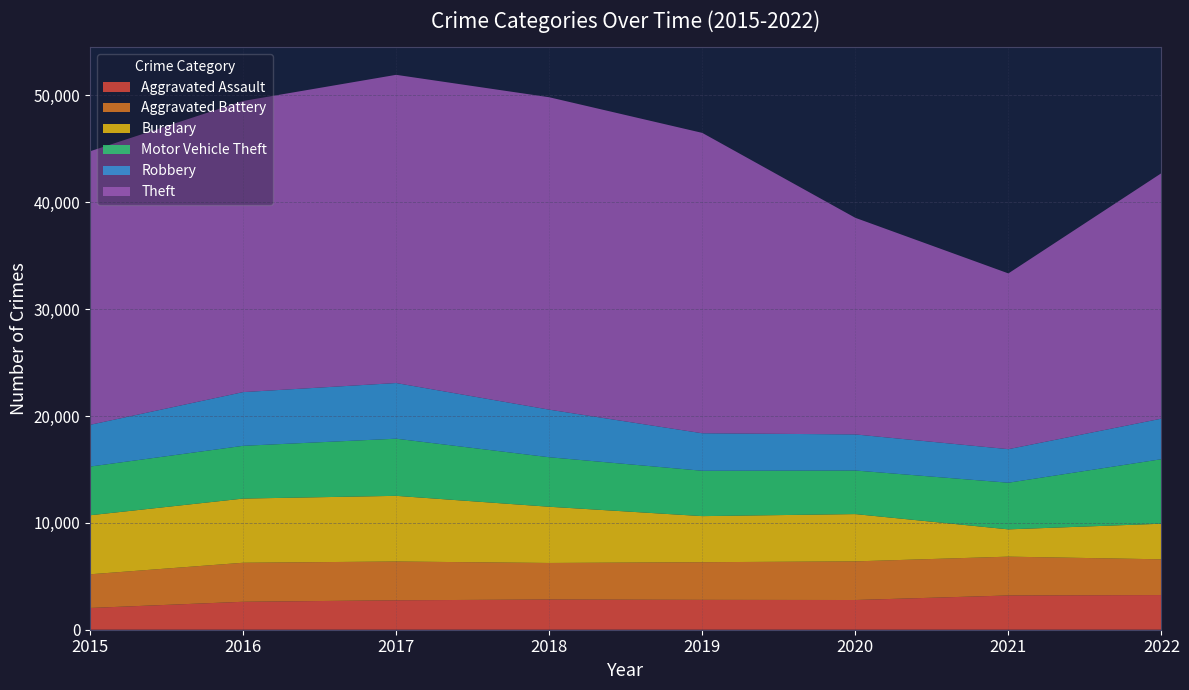

Reading left to right, transcribe all the data shown in this chart.

Aggravated Assault: 2036	2616	2755	2826	2795	2781	3206	3246
Aggravated Battery: 3151	3651	3629	3421	3524	3615	3633	3343
Burglary: 5524	6006	6145	5261	4312	4426	2553	3332
Motor Vehicle Theft: 4556	4937	5348	4633	4245	4078	4365	6038
Robbery: 3907	5026	5209	4453	3509	3377	3140	3795
Theft: 25598	27244	28842	29236	28110	20270	16448	22971